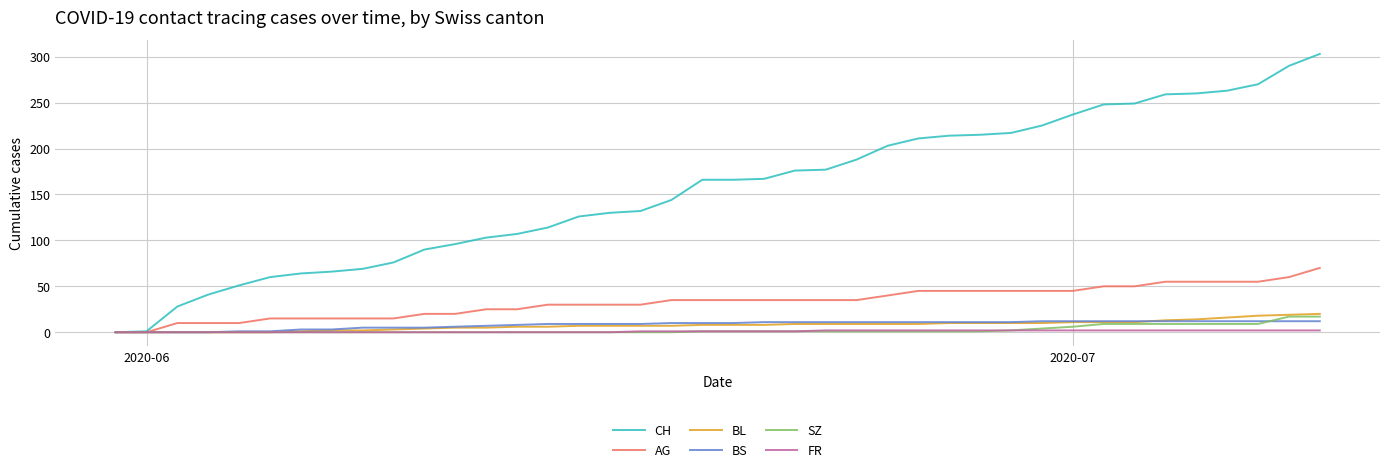

Rank the series by their maximum value, from highest to lowest.

CH, AG, BL, SZ, BS, FR